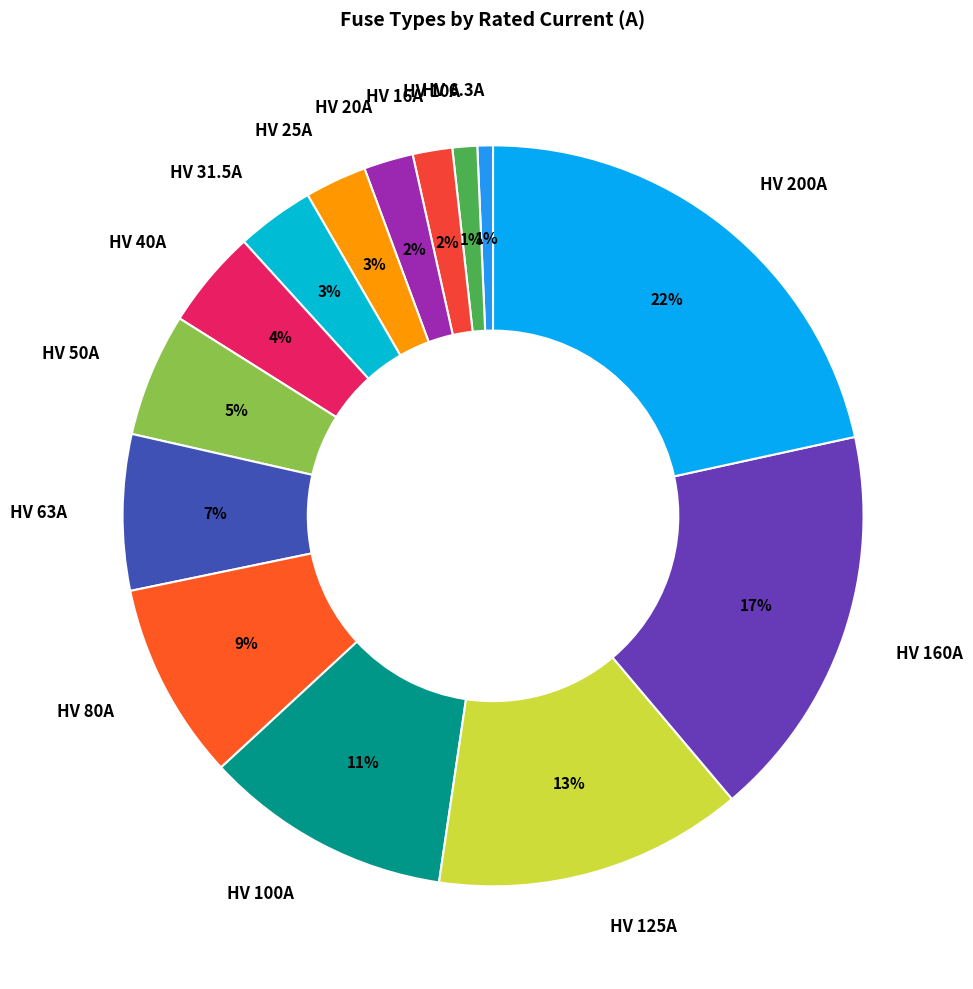

Is it true that HV 80A is 9% of the pie?

True